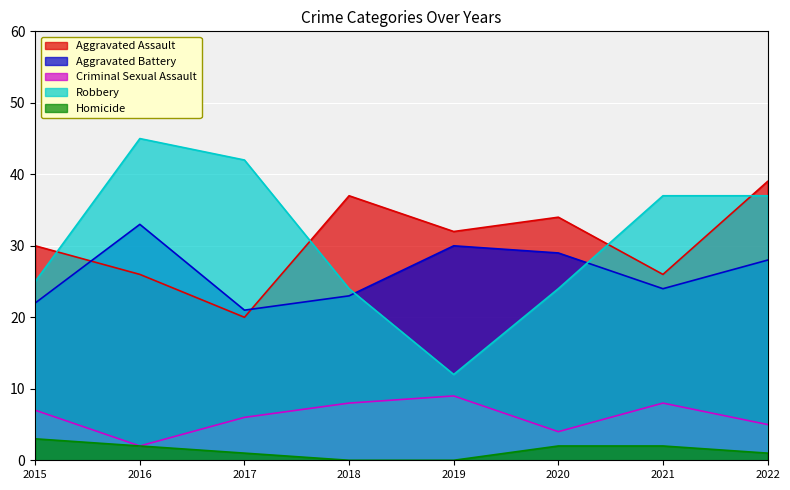

List the series in order of their peak value, lowest first.

Homicide, Criminal Sexual Assault, Aggravated Battery, Aggravated Assault, Robbery